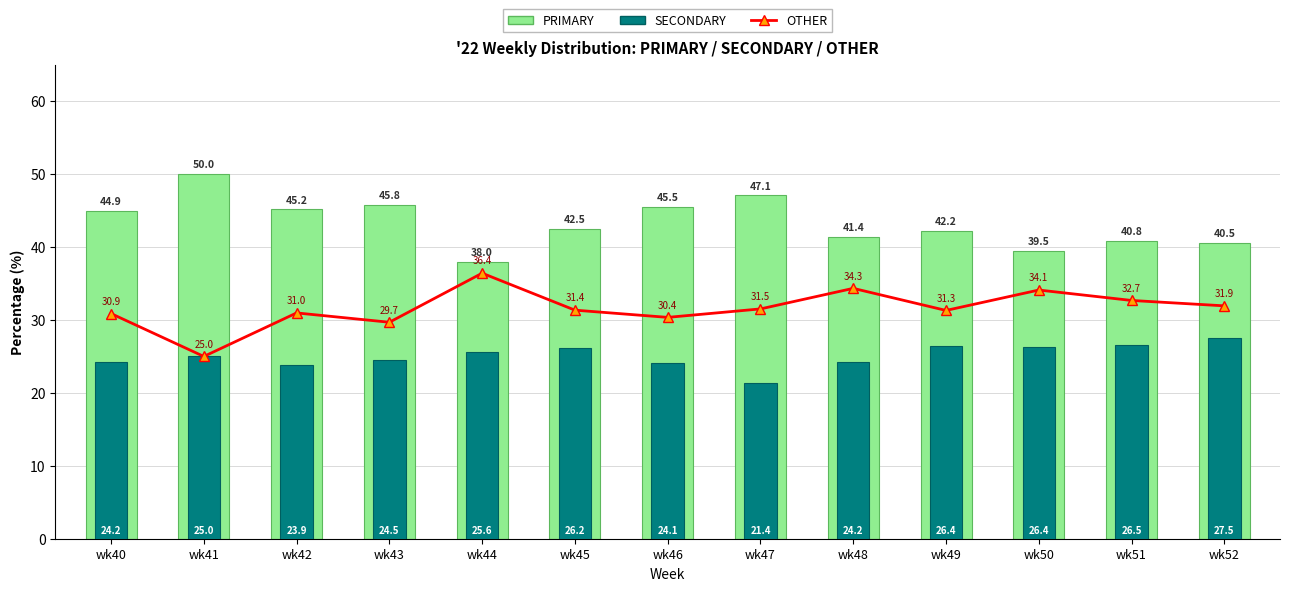

Between wk43 and wk50, which series saw the biggest shift?

PRIMARY